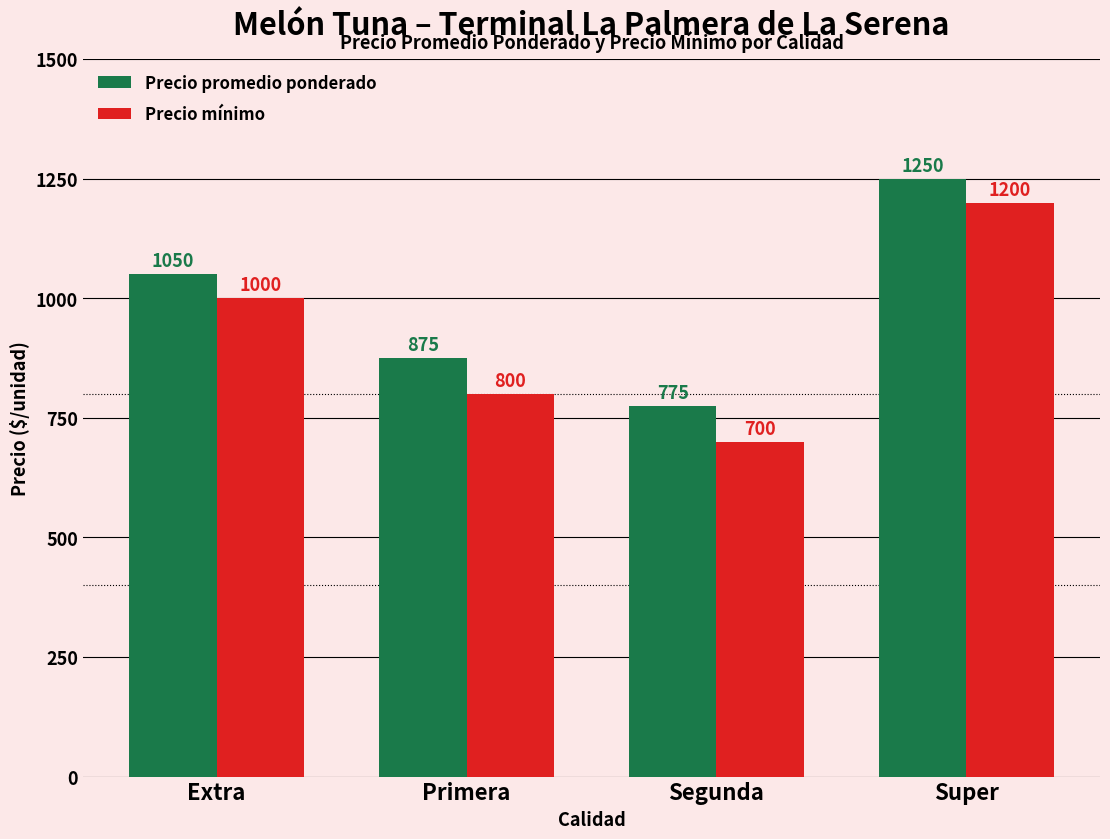

Are the bars horizontal?

No